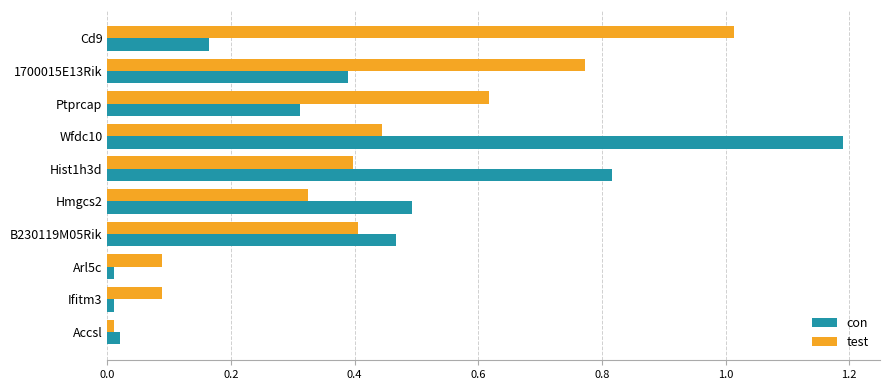

The test series shows 0.0 at Accsl. True or false?

True